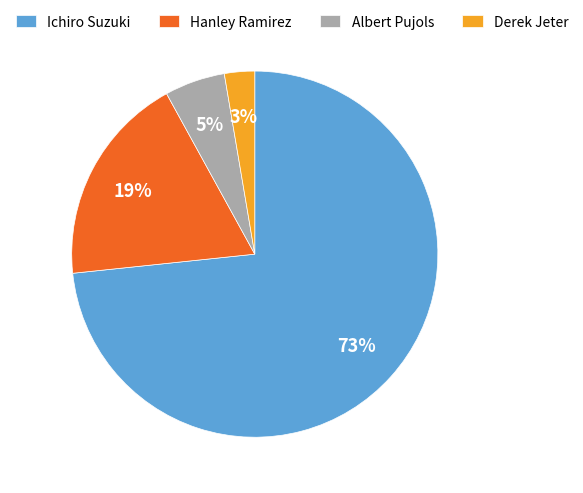

Which has a higher value, Derek Jeter or Hanley Ramirez?

Hanley Ramirez